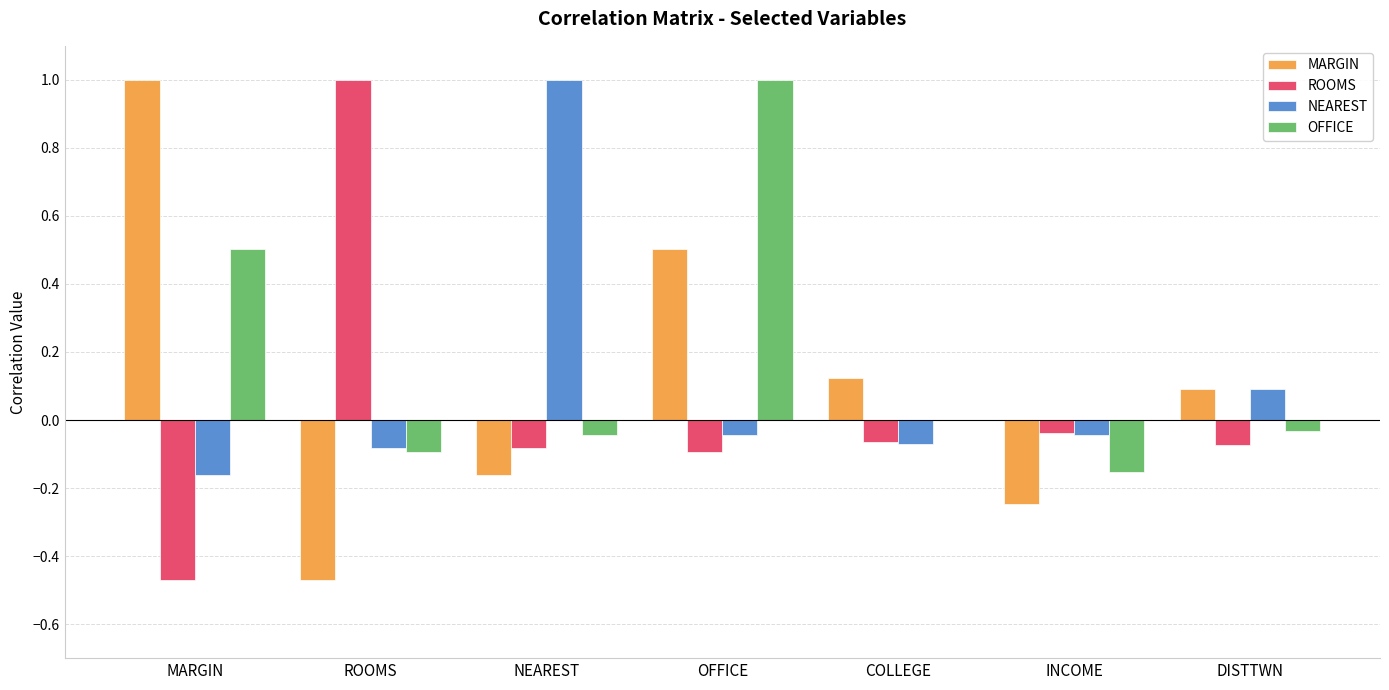

At which label does MARGIN first exceed 0?

MARGIN